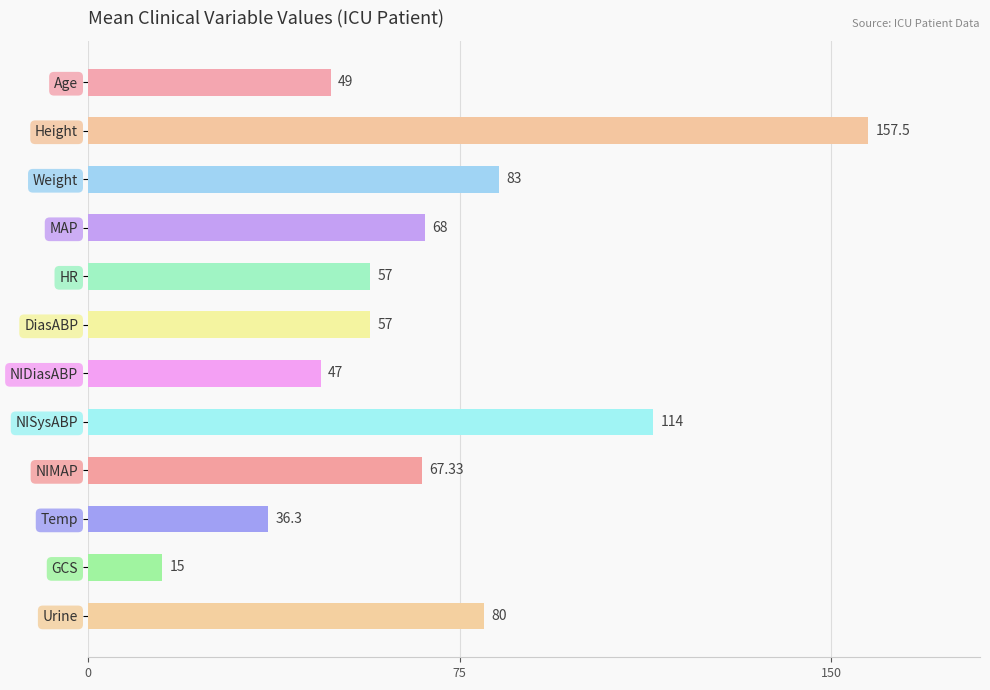

Count the number of data series in this chart.

1